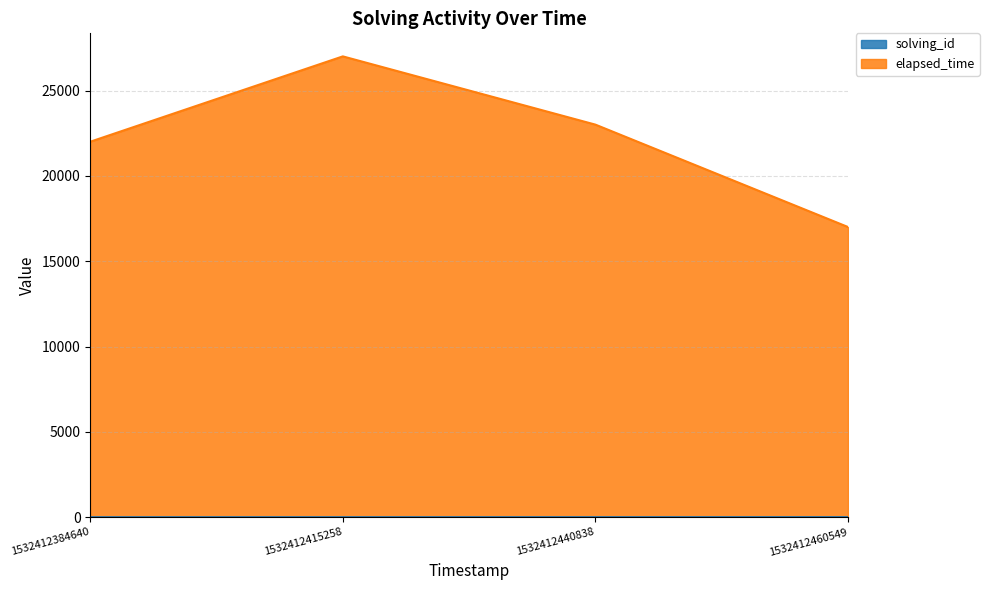

What is the difference between the maximum and minimum values in the solving_id series?

3